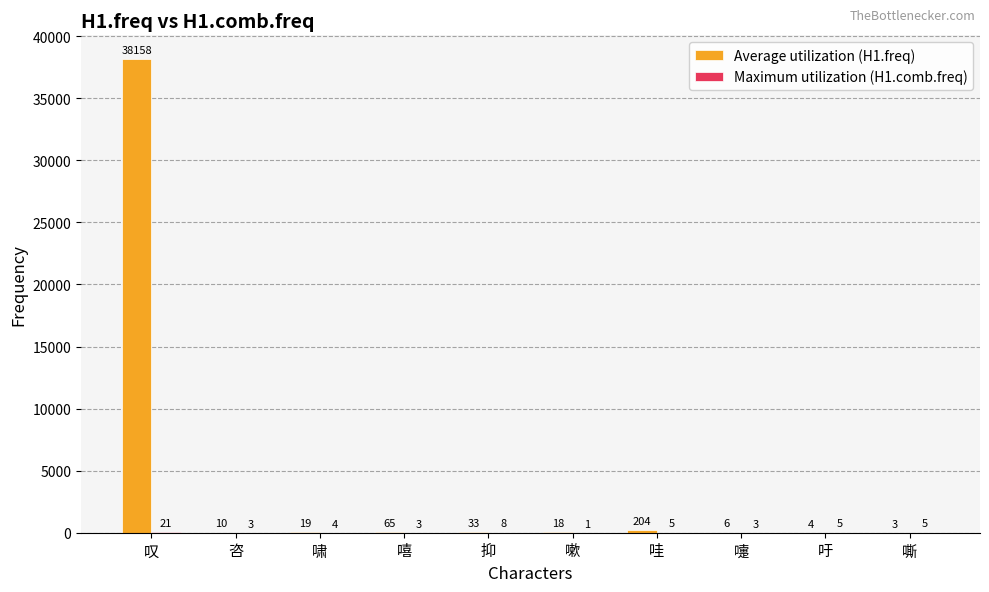

Which category has the highest value across all series?

叹